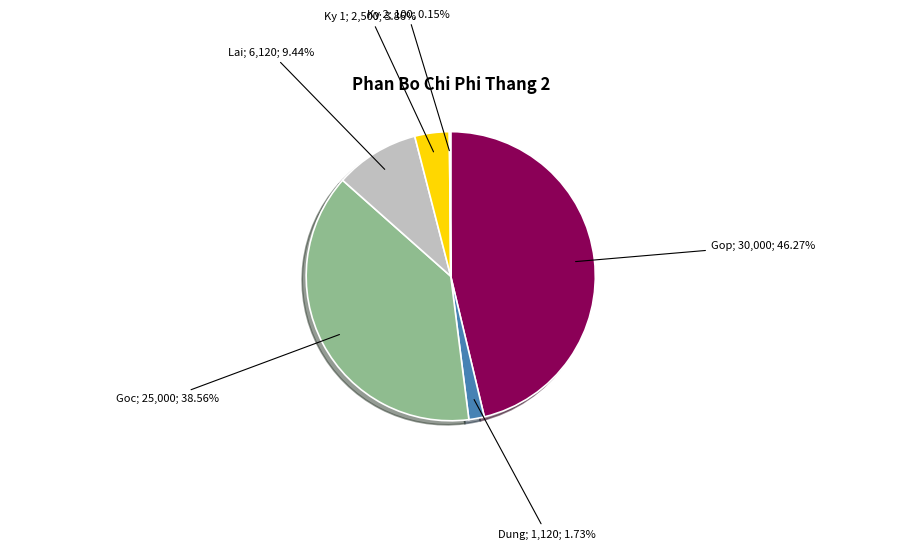

Is Lai the majority of the pie?

No